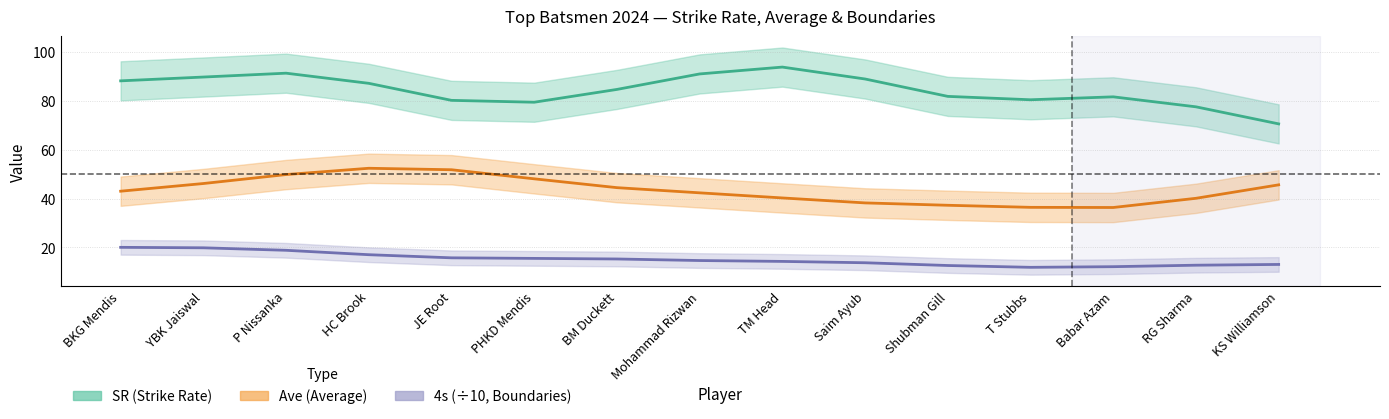

Read the SR (Strike Rate) value at KS Williamson.

70.5